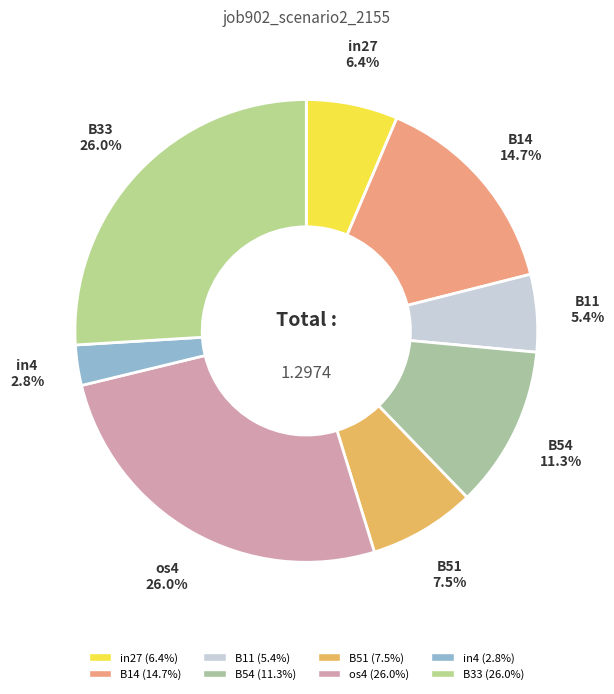

Is there a majority slice in this chart?

No